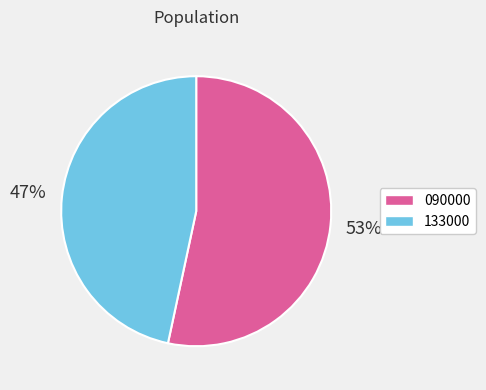

To the nearest percent, what is the average slice percentage?

50%